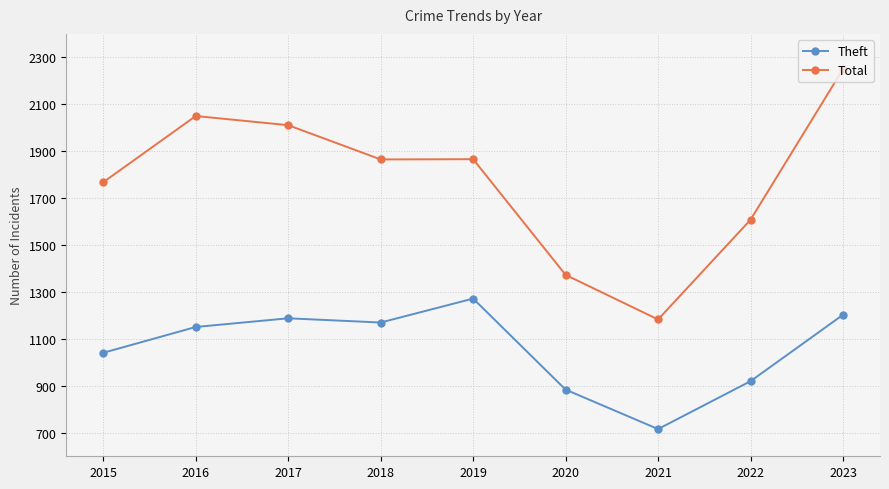

What is the value of the Theft point at the 5th from the left?

1272